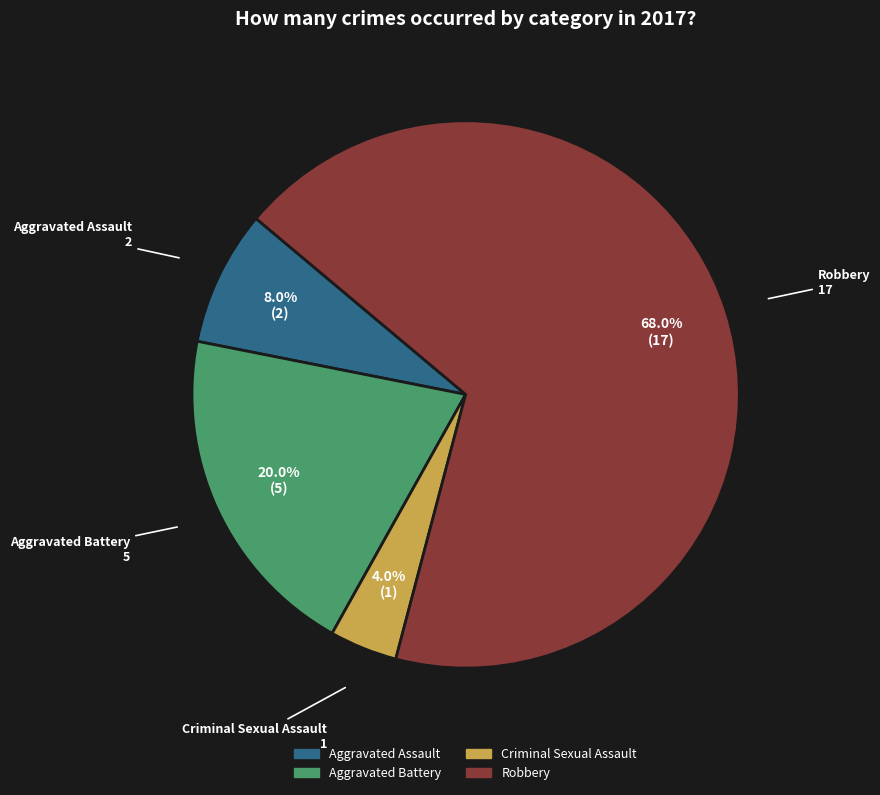

Between Aggravated Battery and Robbery, which is larger?

Robbery